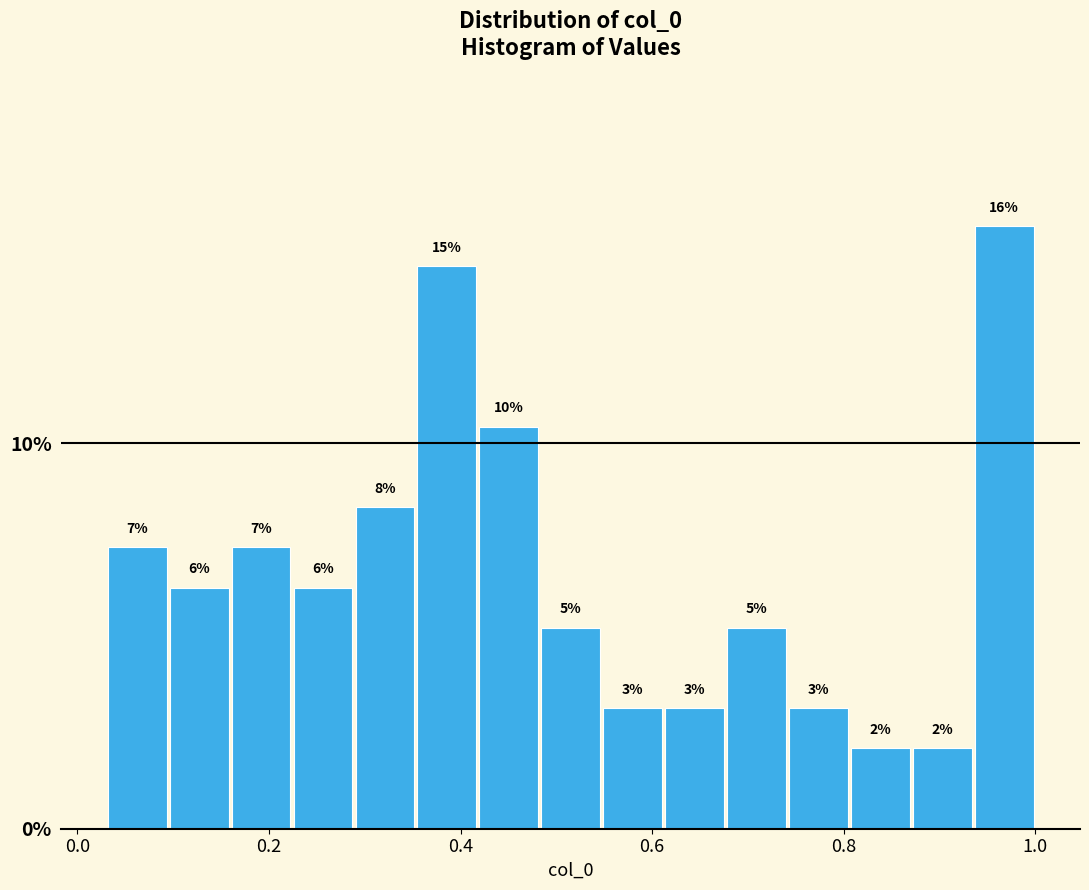

Around what value on the x-axis is the tallest bar? Give the approximate position of its centre, as read against the axis.

0.96